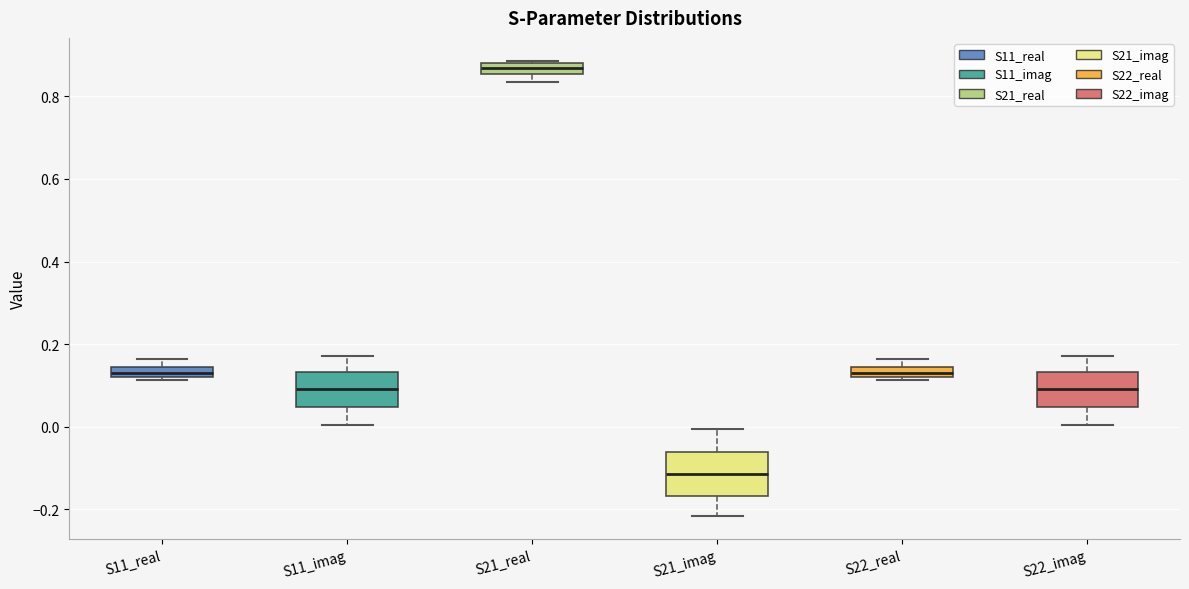

Which box's median line is the highest?

S21_real